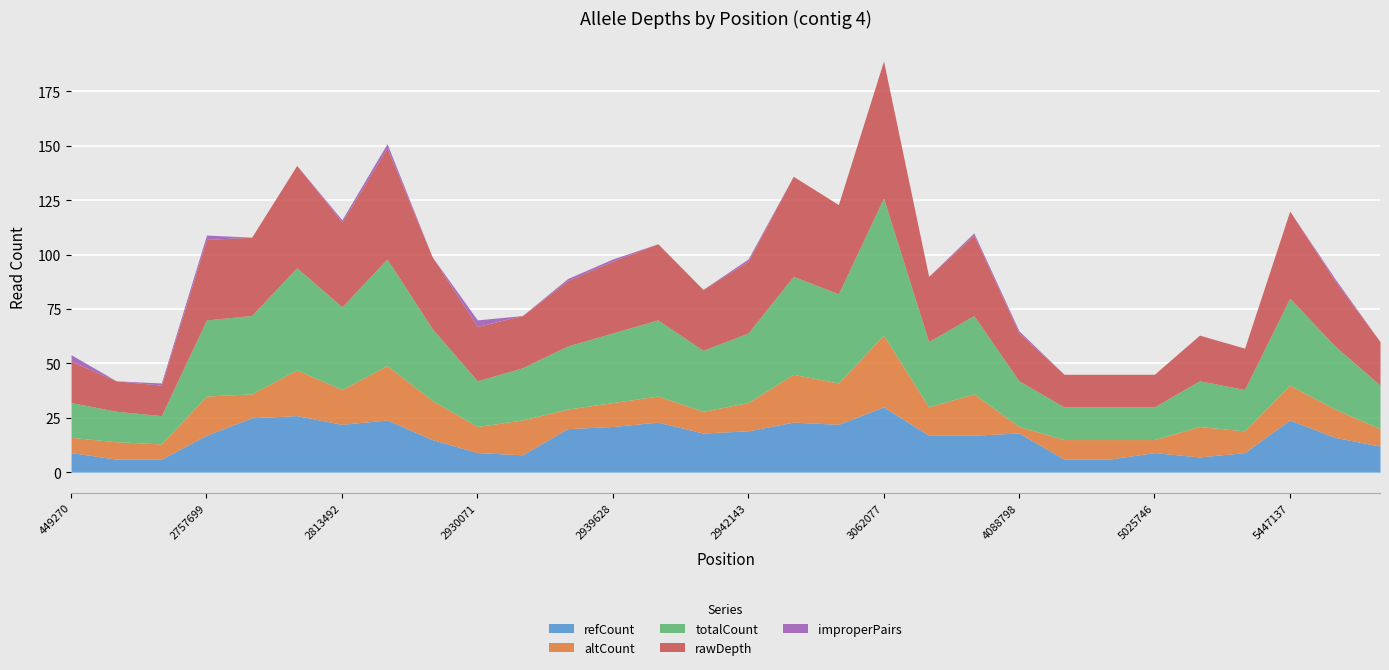

Where is the first local minimum for refCount?

2813492